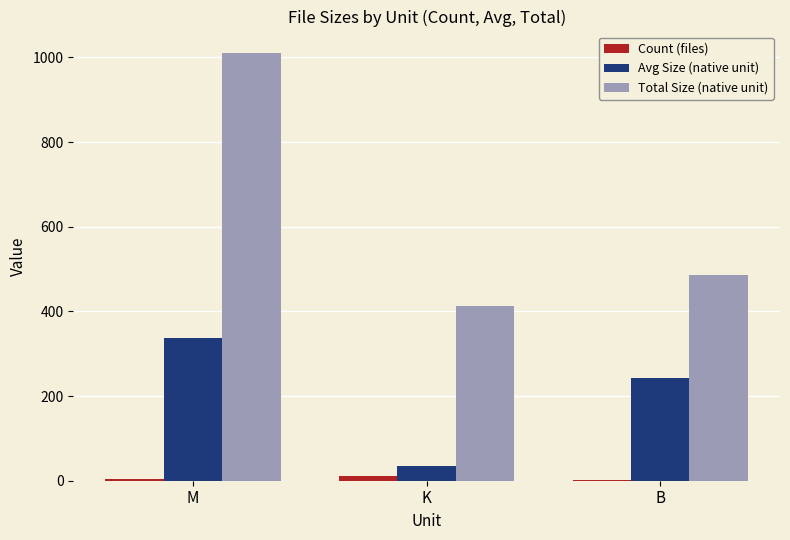

At which label is Avg Size (native unit) closest to 185?

B